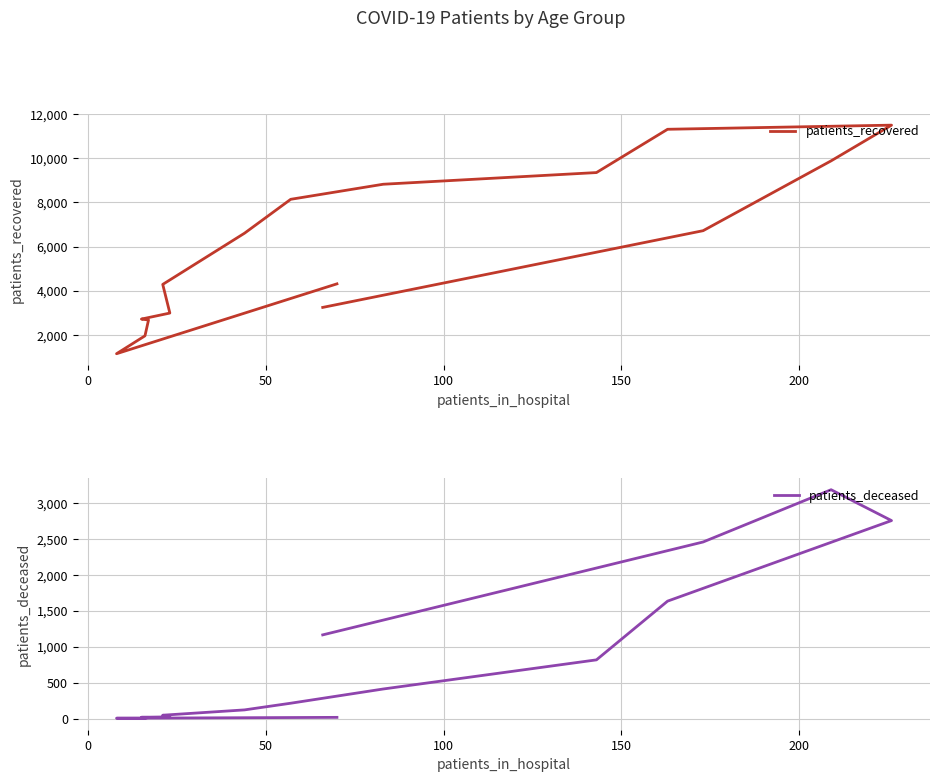

What is the sum of all patients_recovered values?

95658